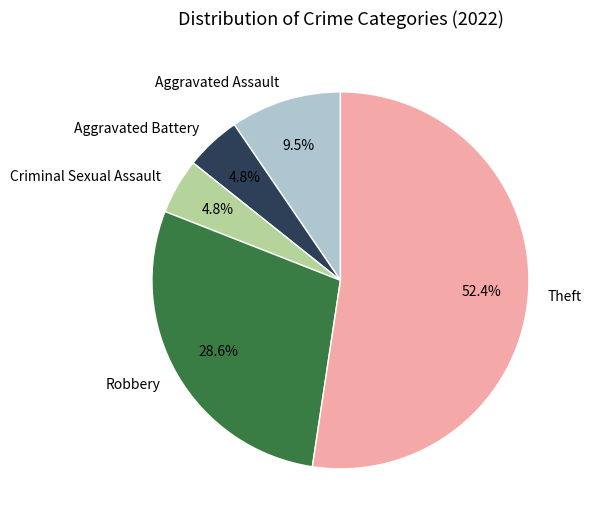

Combined, what portion of the pie is Theft and Aggravated Battery?

57.1%